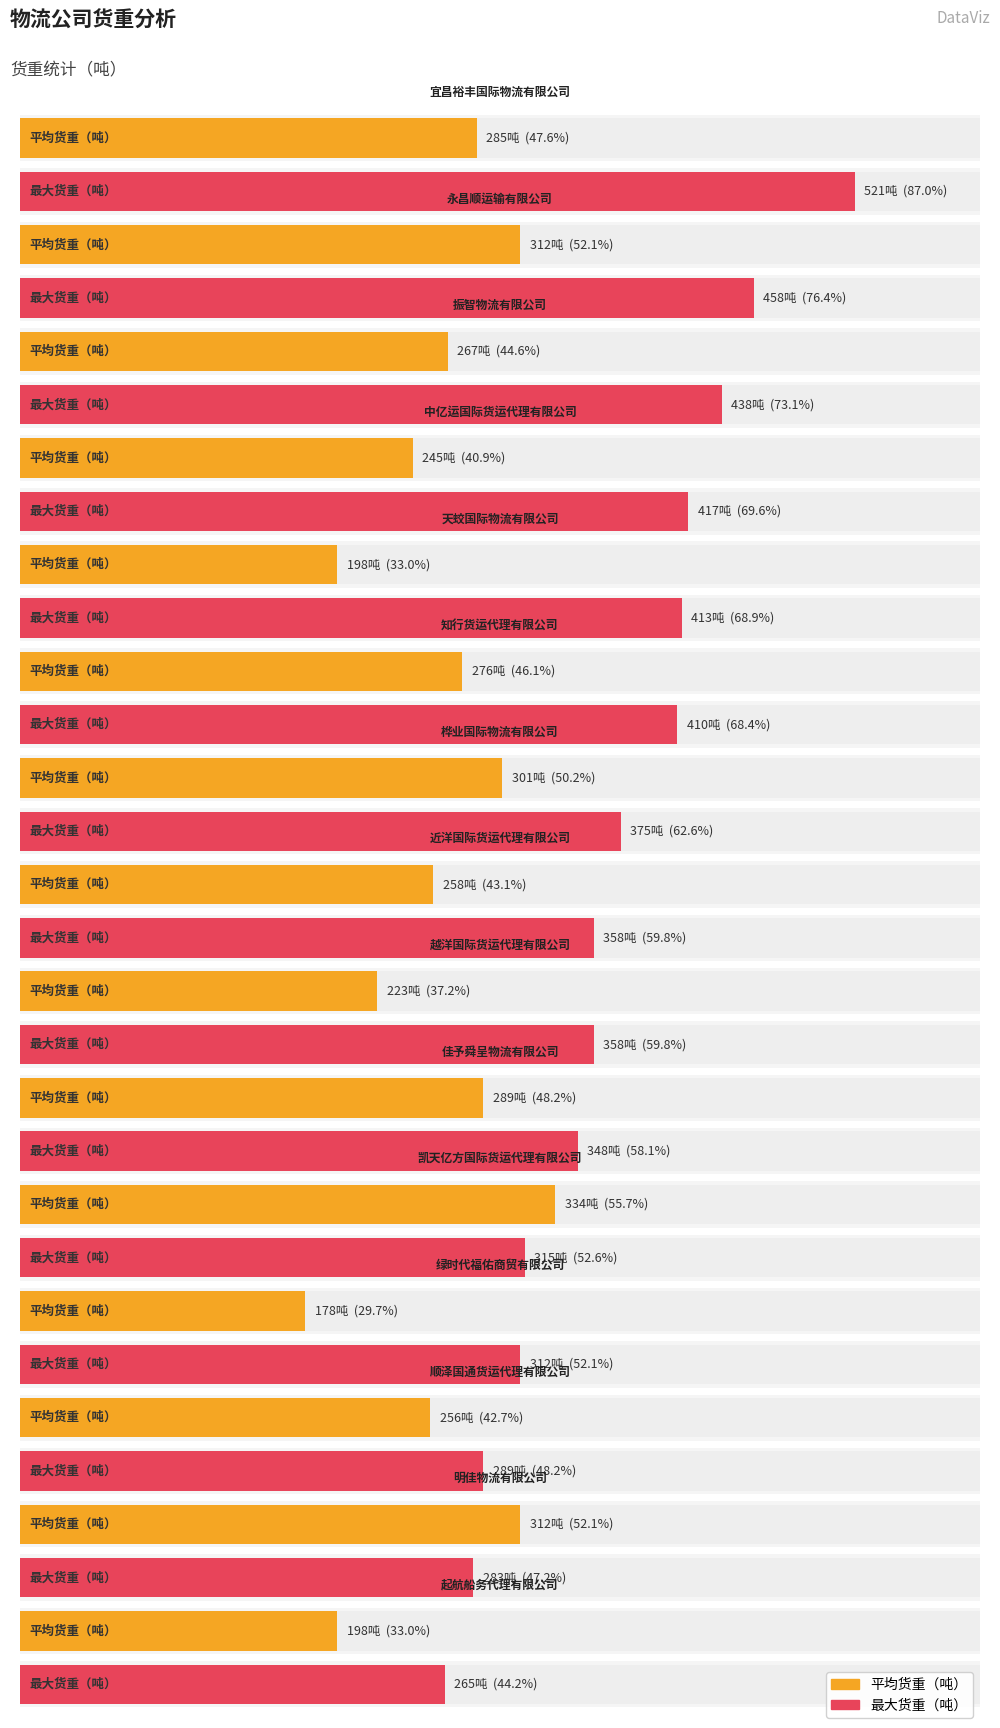

Which series has the widest spread of values?

最大货重（吨）